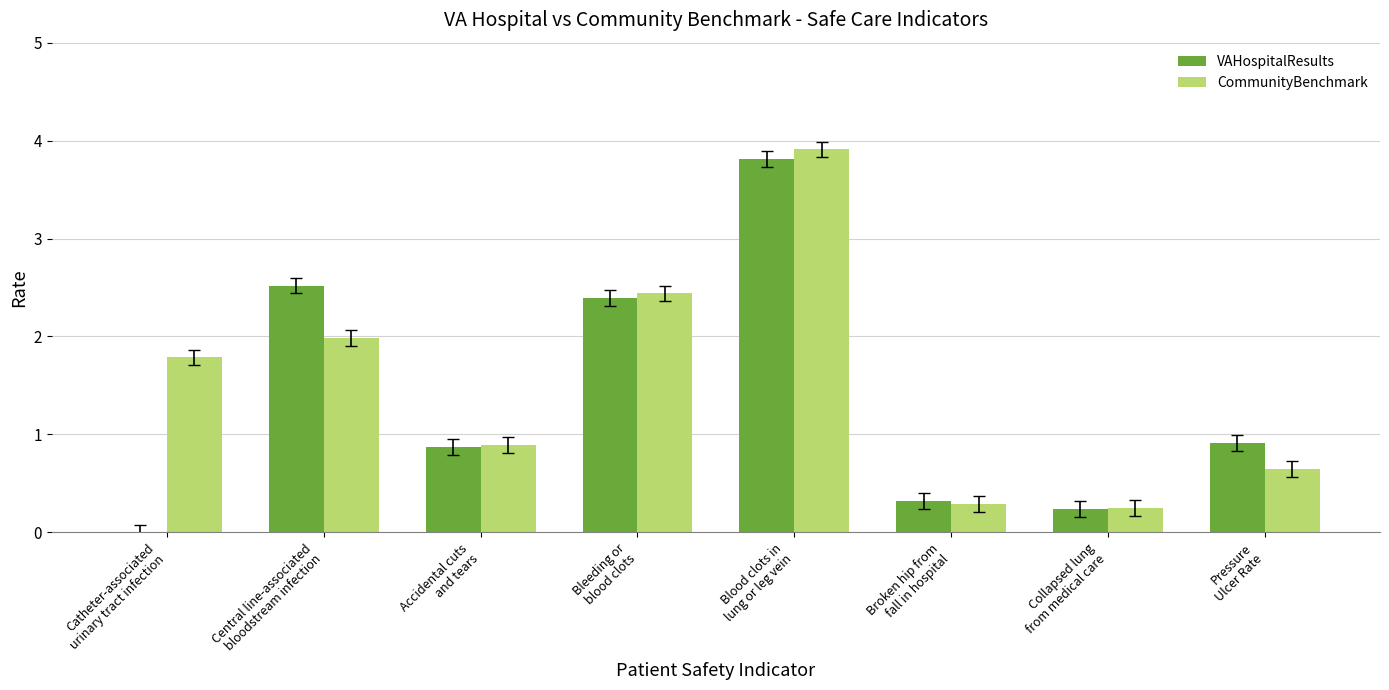

What is the difference between the CommunityBenchmark values at Broken hip from
fall in hospital and Pressure
Ulcer Rate?

0.4